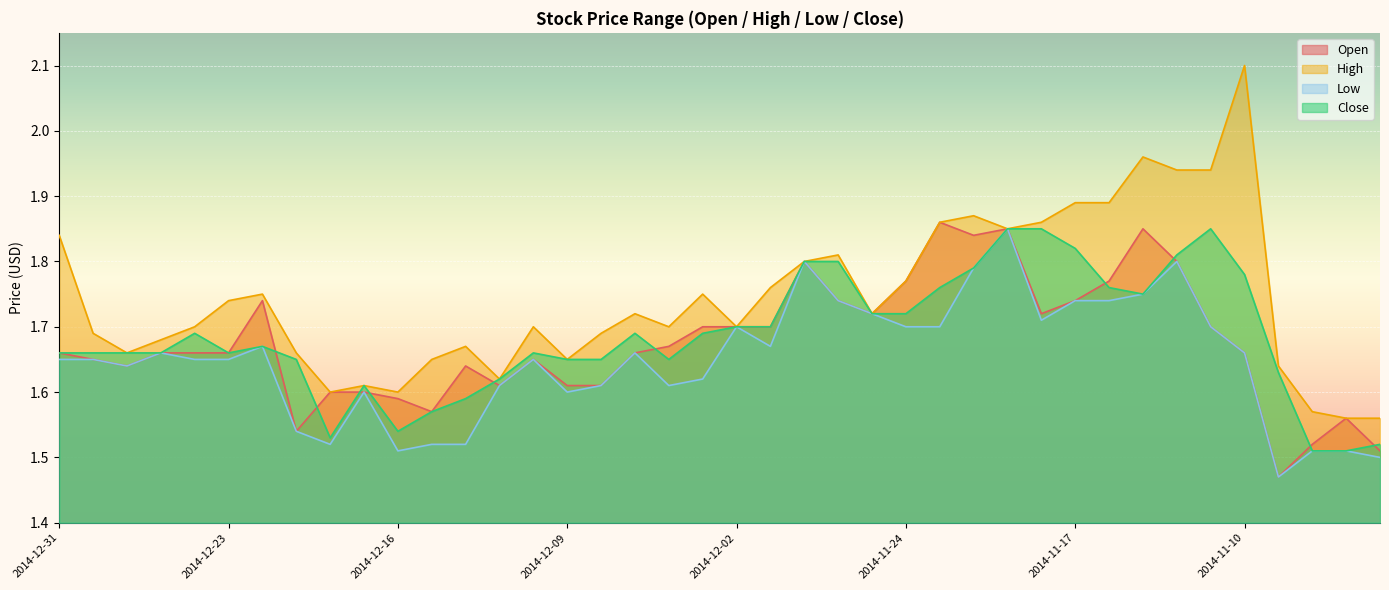

Rank the categories by Low value from lowest to highest.

2014-11-07, 2014-11-04, 2014-12-16, 2014-11-06, 2014-11-05, 2014-12-18, 2014-12-15, 2014-12-12, 2014-12-19, 2014-12-17, 2014-12-09, 2014-12-11, 2014-12-08, 2014-12-04, 2014-12-03, 2014-12-29, 2014-12-31, 2014-12-30, 2014-12-24, 2014-12-23, 2014-12-10, 2014-12-26, 2014-12-05, 2014-11-10, 2014-12-22, 2014-12-01, 2014-12-02, 2014-11-24, 2014-11-21, 2014-11-11, 2014-11-18, 2014-11-25, 2014-11-26, 2014-11-17, 2014-11-14, 2014-11-13, 2014-11-20, 2014-11-28, 2014-11-12, 2014-11-19